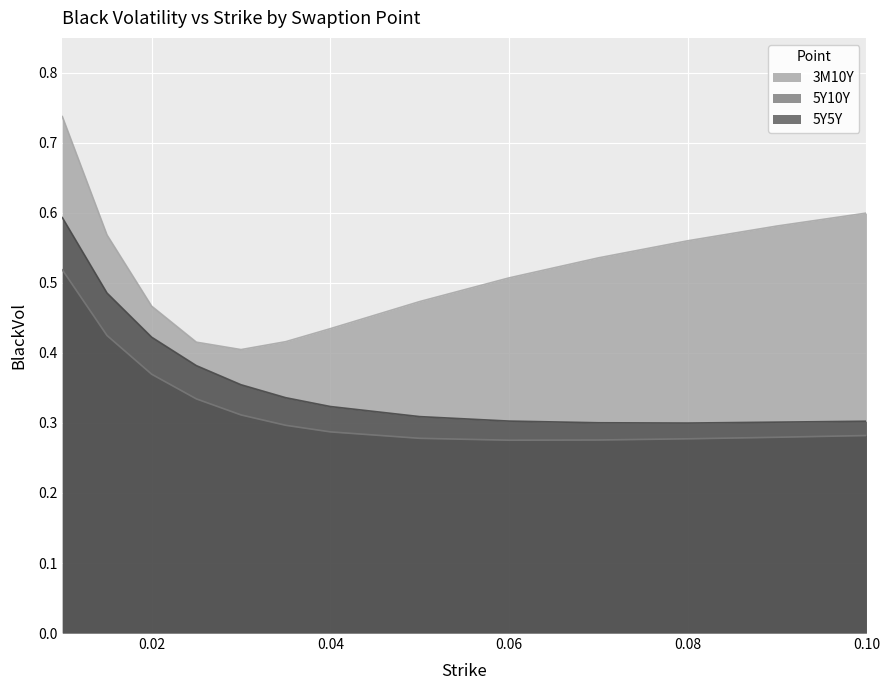

Which has a higher value, 0.09 or 0.03?

0.09